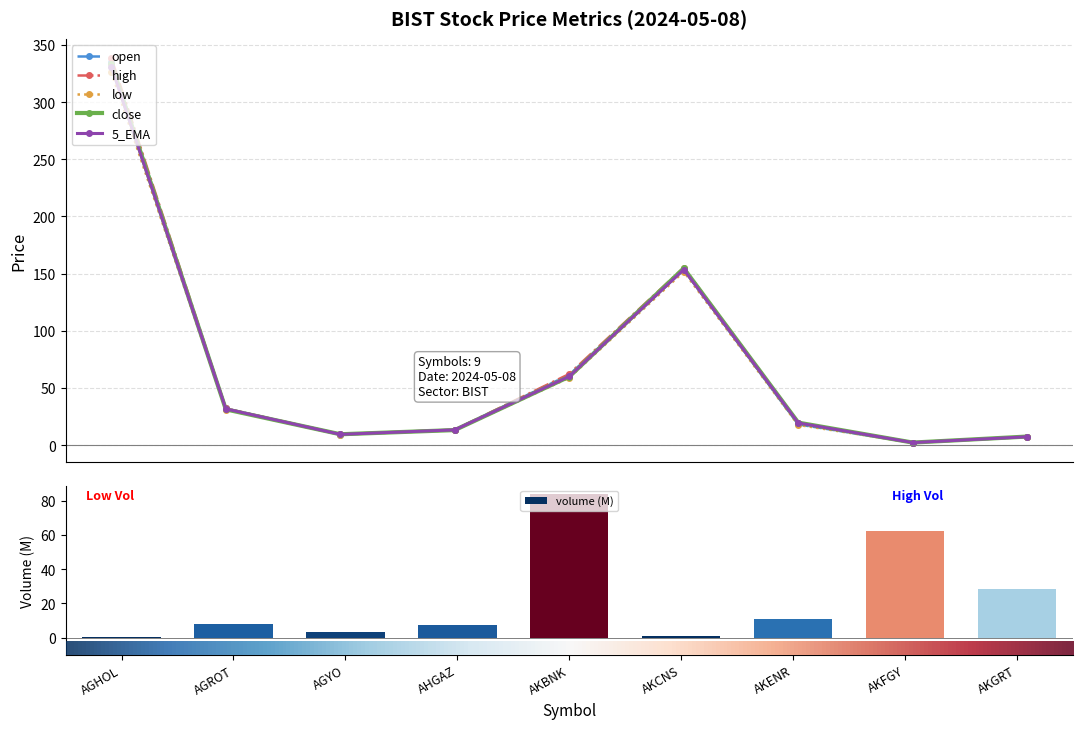

Which series has the largest range (max minus min)?

high